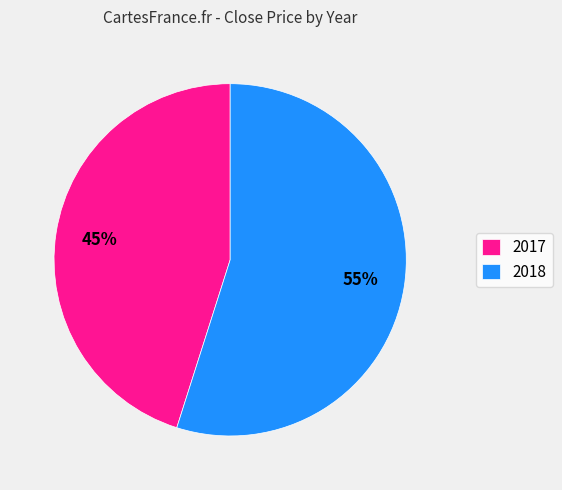

Is there any slice that represents more than half of the pie?

Yes